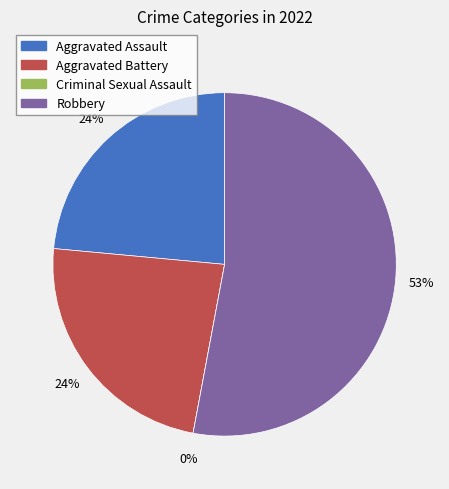

Is it true that Robbery is 53% of the pie?

True